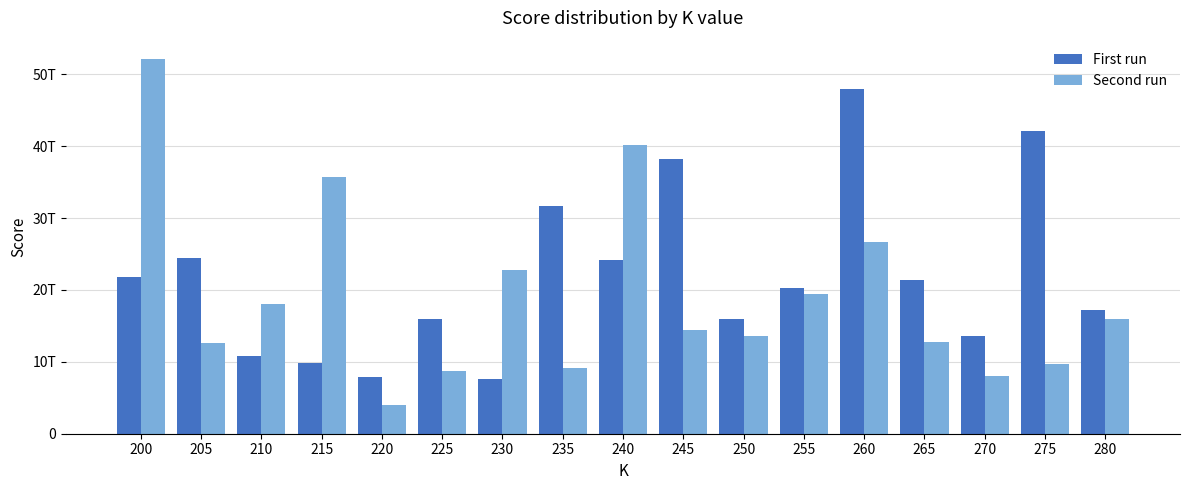

At 280, list the series in order from largest to smallest.

First run, Second run